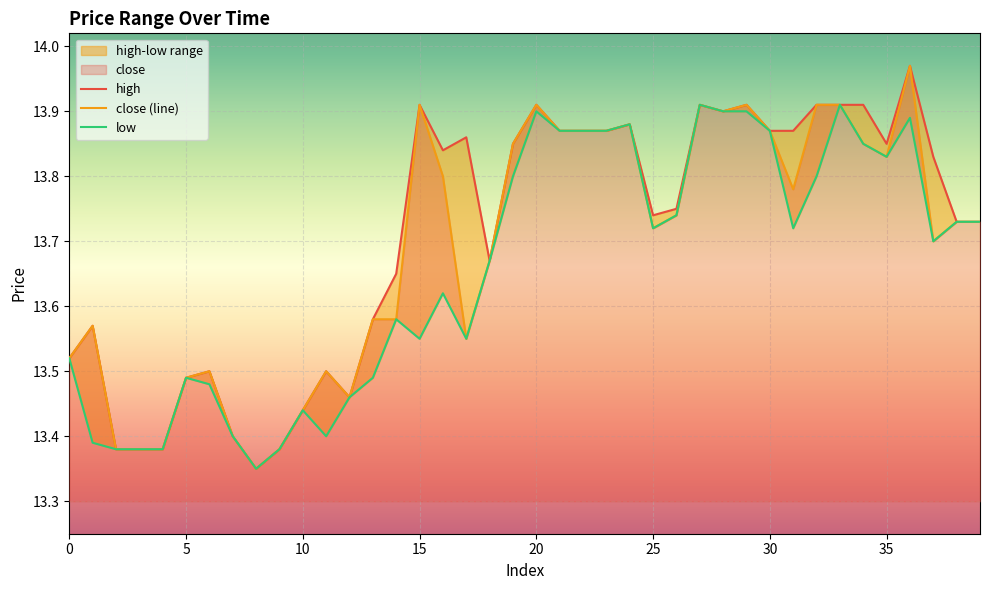

The close (line) series shows 13.6 at 17. True or false?

True